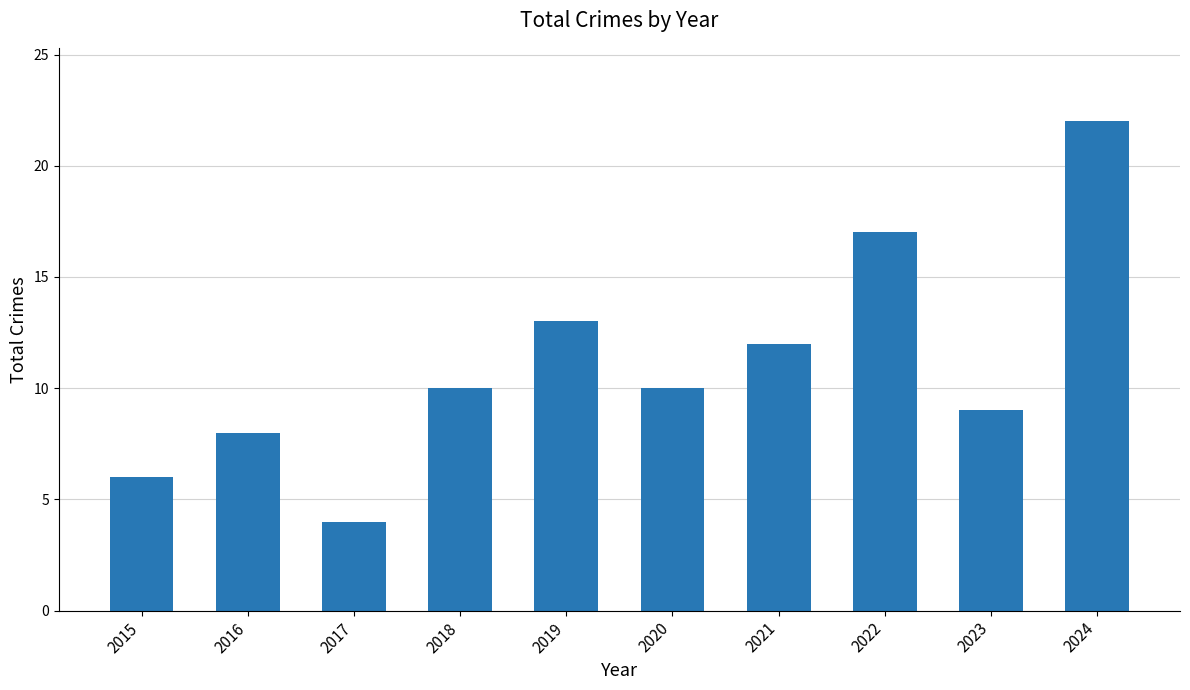

What is the greatest value displayed?

22